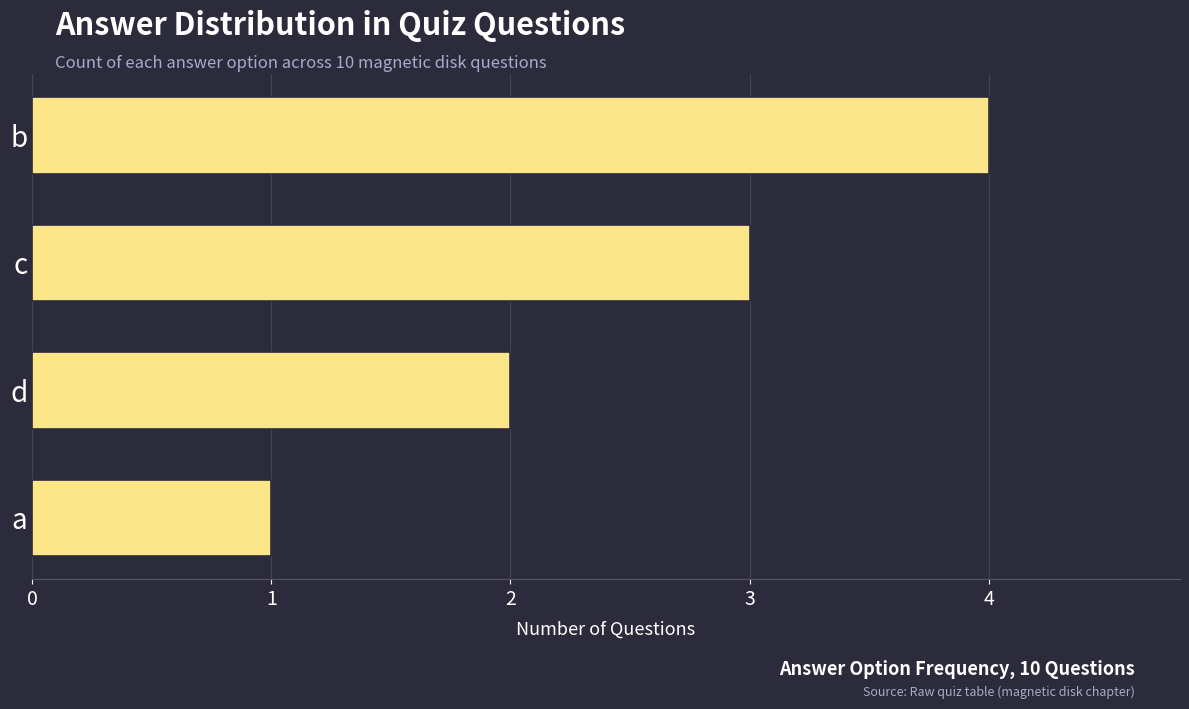

How many values are between 2 and 4?

3